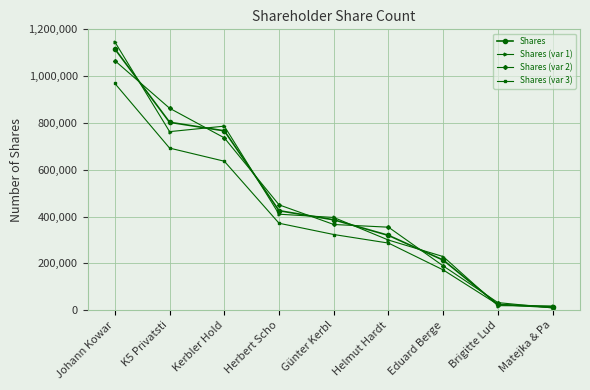

Rank the series by their maximum value, from highest to lowest.

Shares (var 1), Shares, Shares (var 2), Shares (var 3)